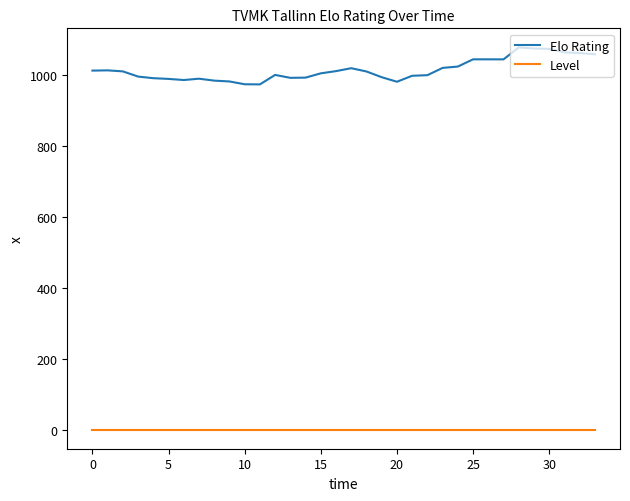

Which series has the largest total across all categories?

Elo Rating